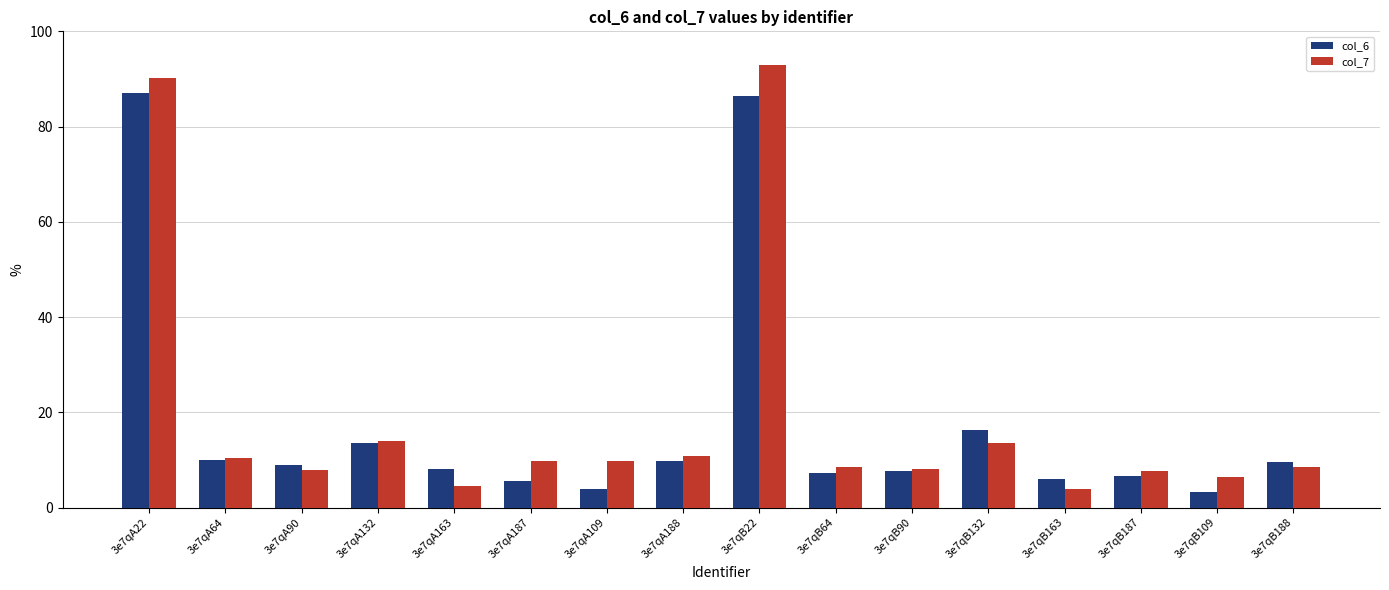

What is the approximate value of col_7 at 3e7qA187?

9.8